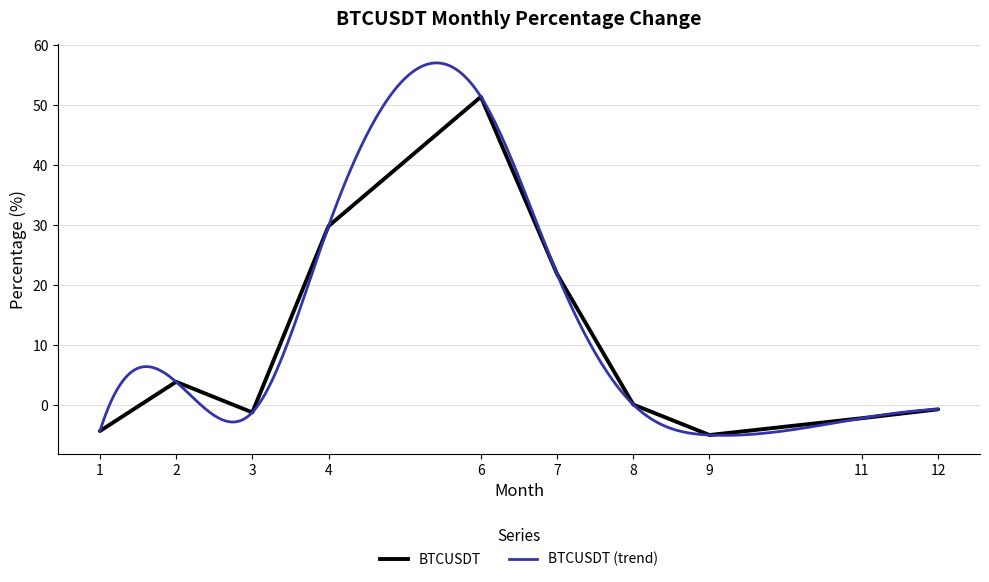

What is the change in value from 3 to 8?

+1.3